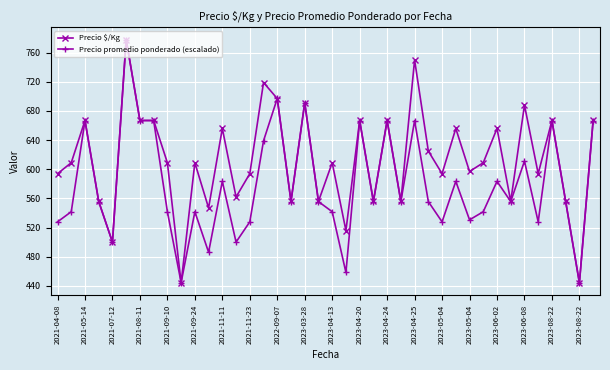

Which series has the largest total across all categories?

Precio $/Kg